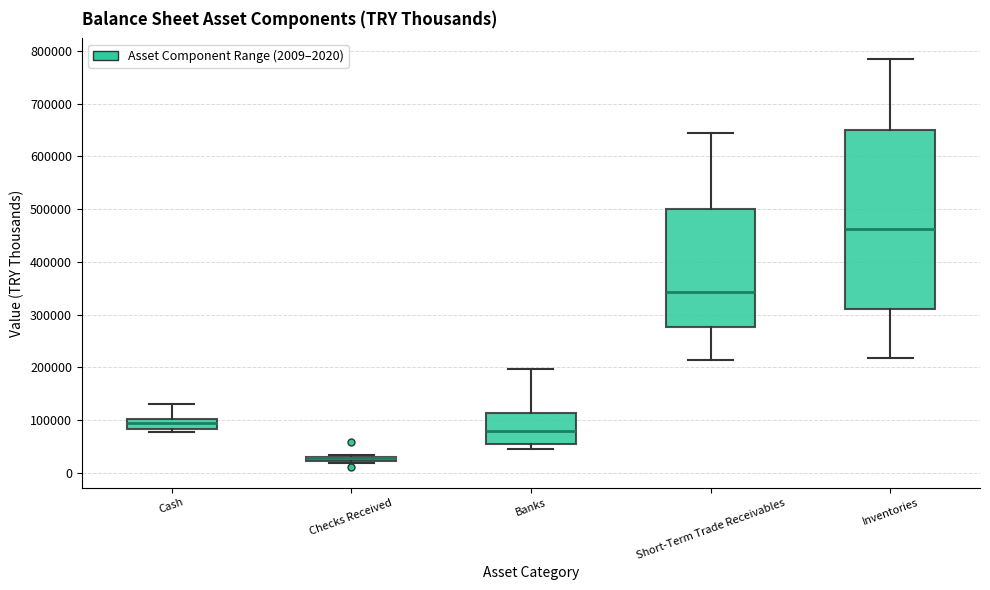

Comparing the boxes themselves (not the whiskers), which one is the tallest?

Inventories